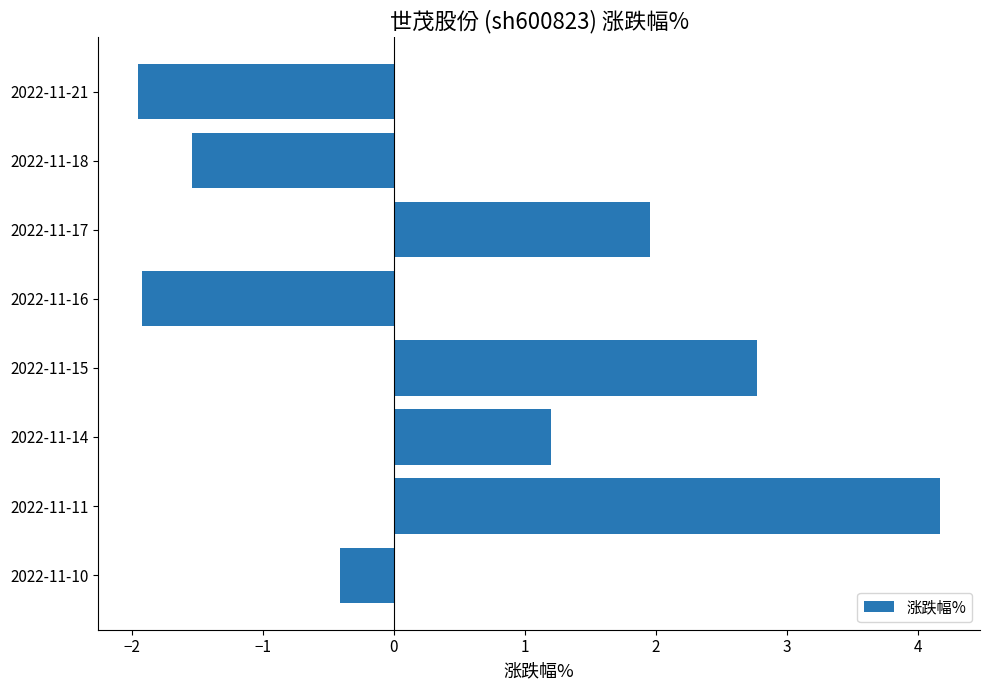

Reading top to bottom, list all the values displayed in this chart.

2022-11-21=-1.9	2022-11-18=-1.5	2022-11-17=2.0	2022-11-16=-1.9	2022-11-15=2.8	2022-11-14=1.2	2022-11-11=4.2	2022-11-10=-0.4